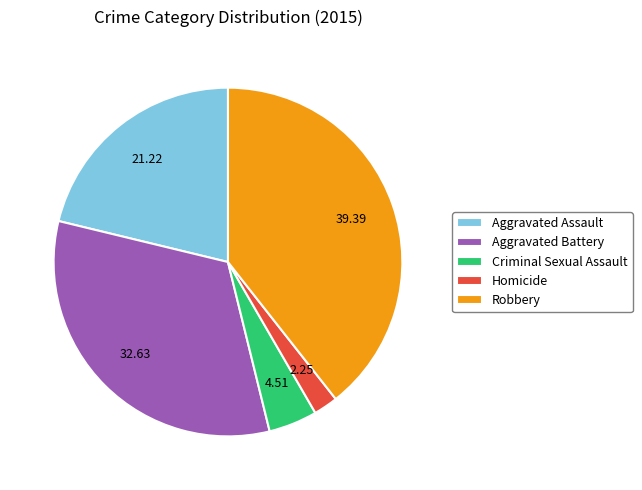

Which category has the biggest portion of the pie?

Robbery